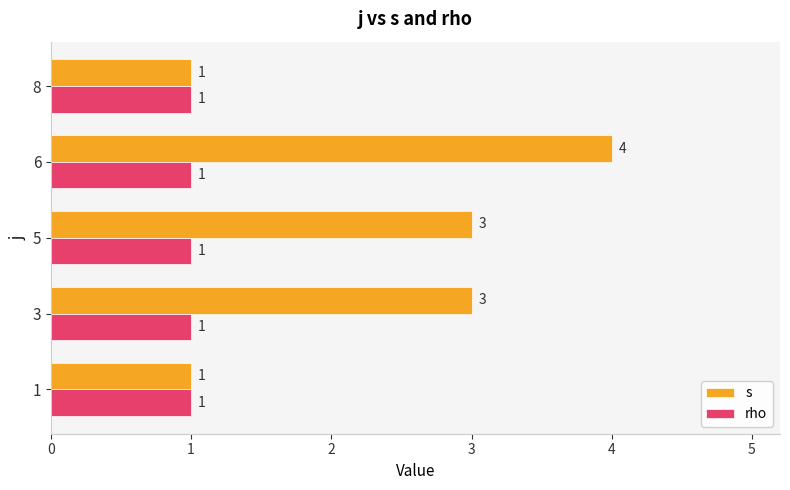

Which series changed the most between 1 and 3?

s